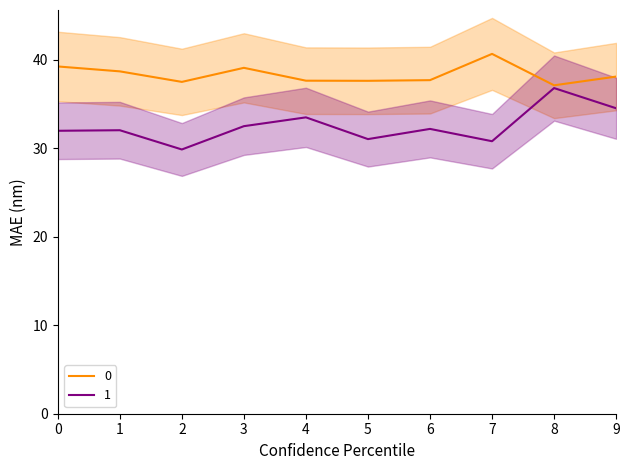

Is this an area chart (filled region under the line)?

No